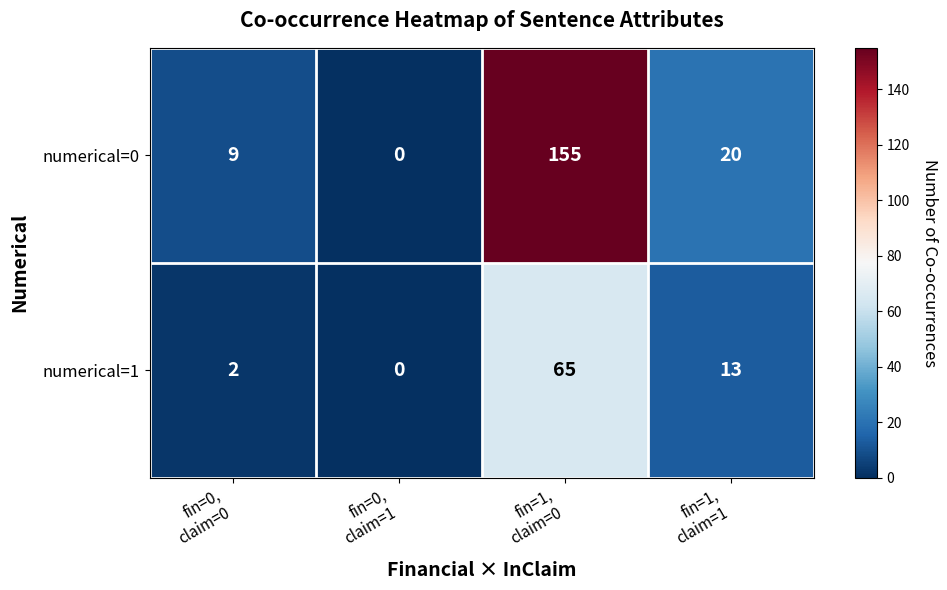

Which series has the largest range (max minus min)?

numerical=0